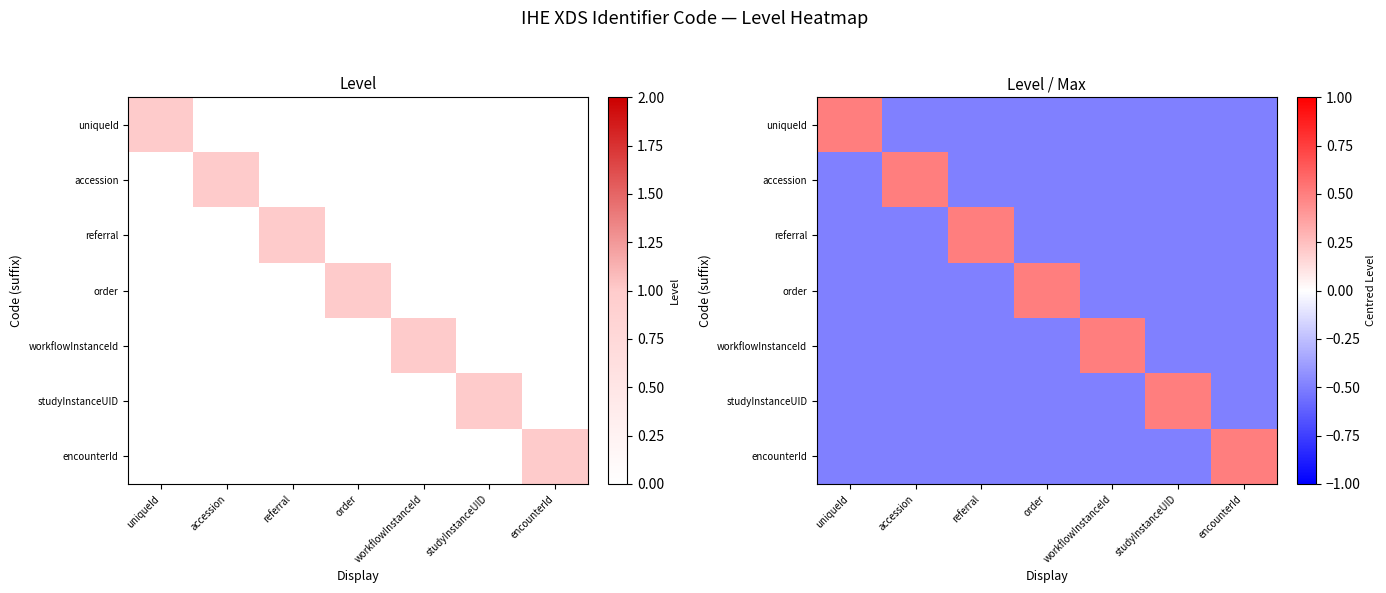

How many negative values does the workflowInstanceId series have?

6